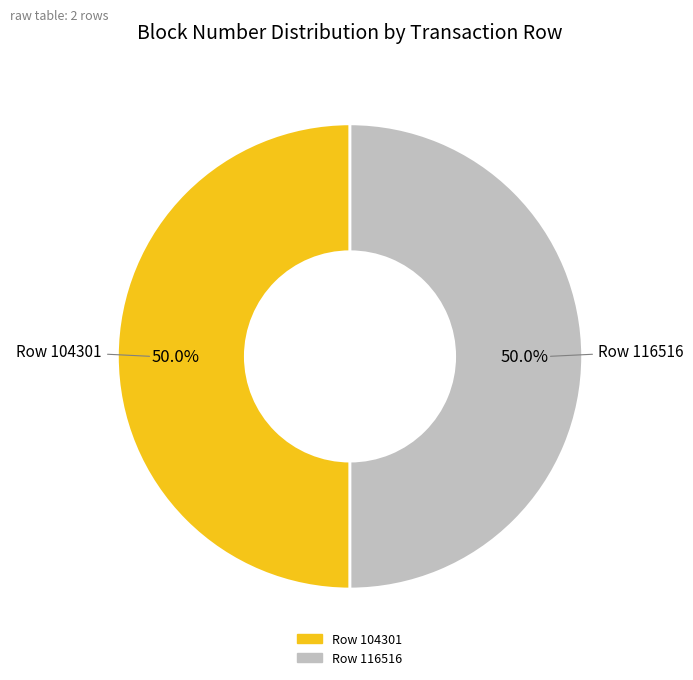

What is the ratio of the value at Row 116516 to the value at Row 104301?

1.0